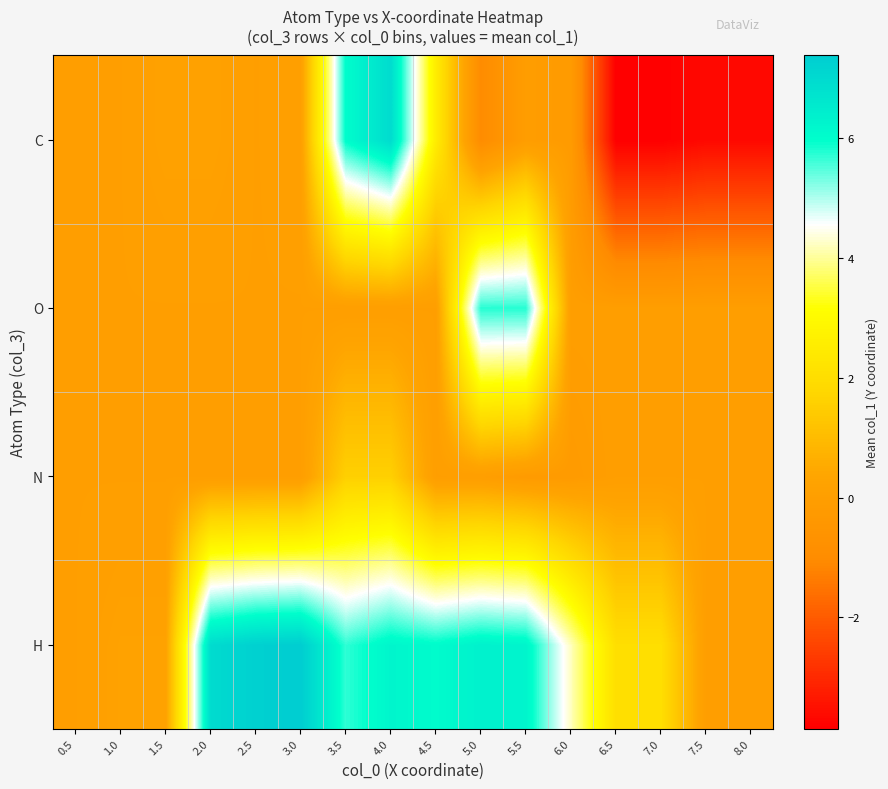

Rank the series by their maximum value, from highest to lowest.

H, C, O, N